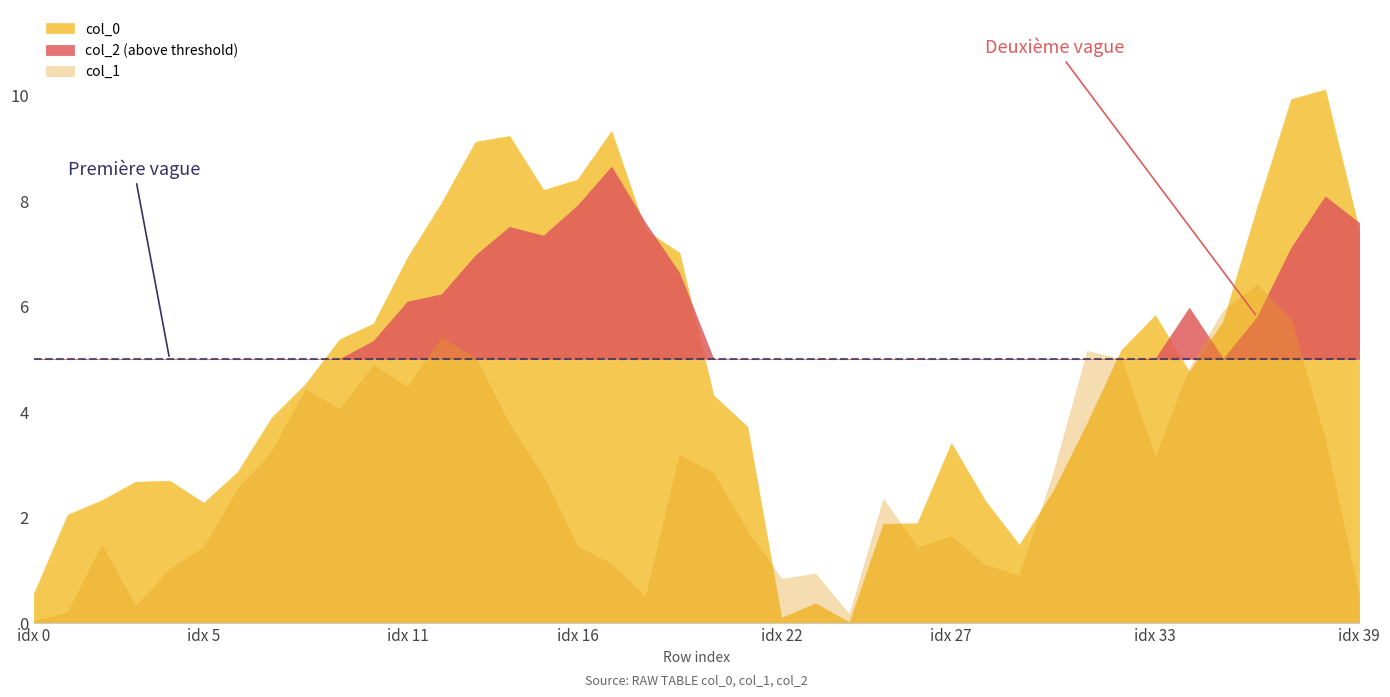

How many interior local peaks does the col_1 series have?

8